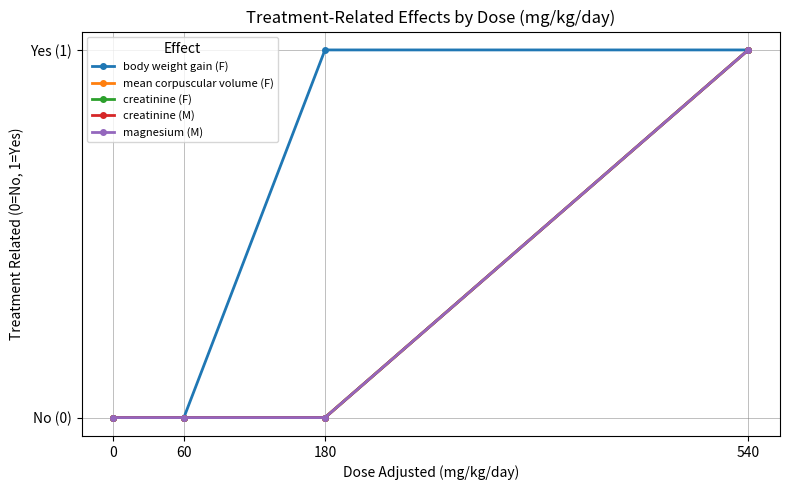

What is the sum of the creatinine (M) values at 0 and 540?

1